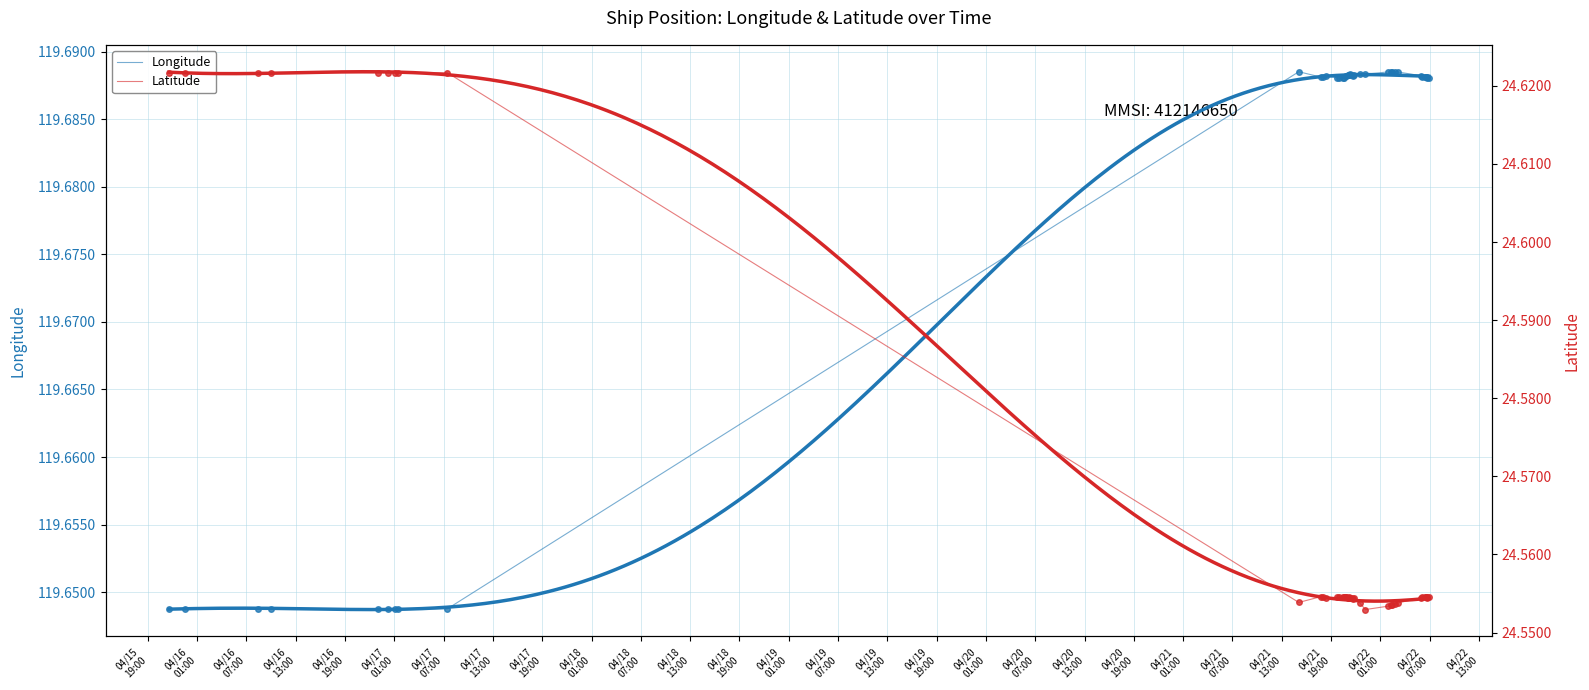

Does the chart have visible grid lines?

Yes